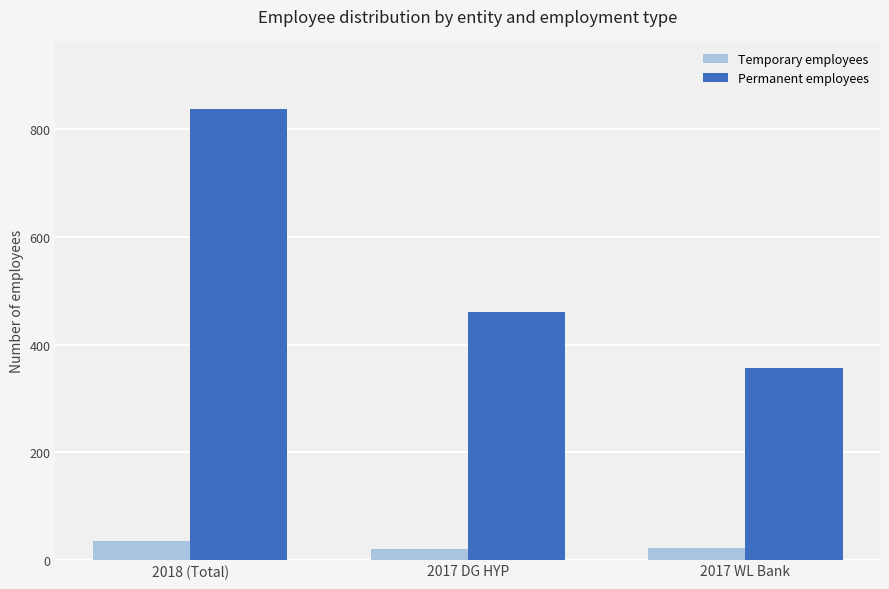

What value does the Permanent employees series have at 2017 WL Bank, to the nearest 50?

350